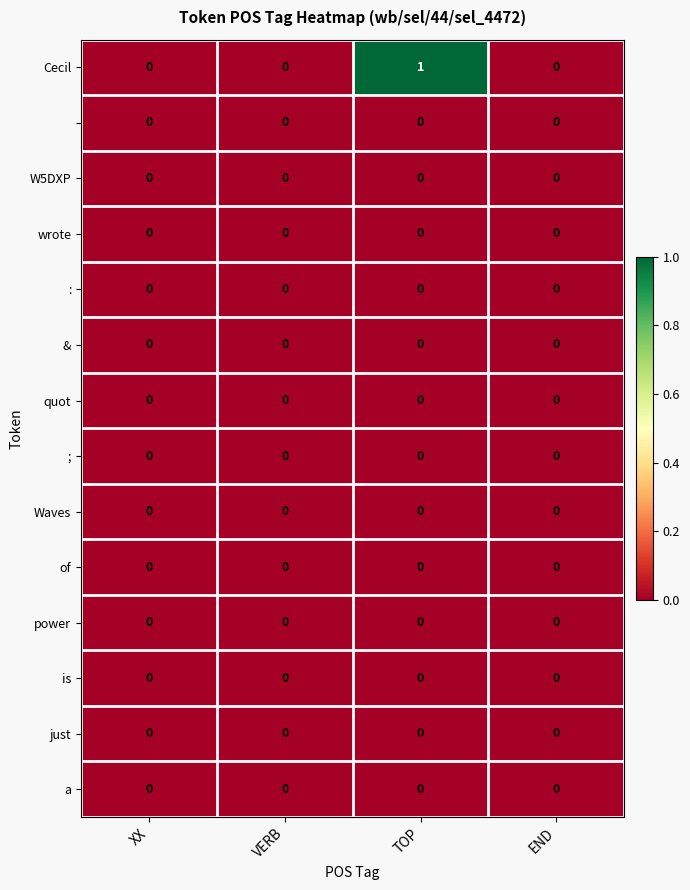

At which category is the sum across all series the highest?

TOP